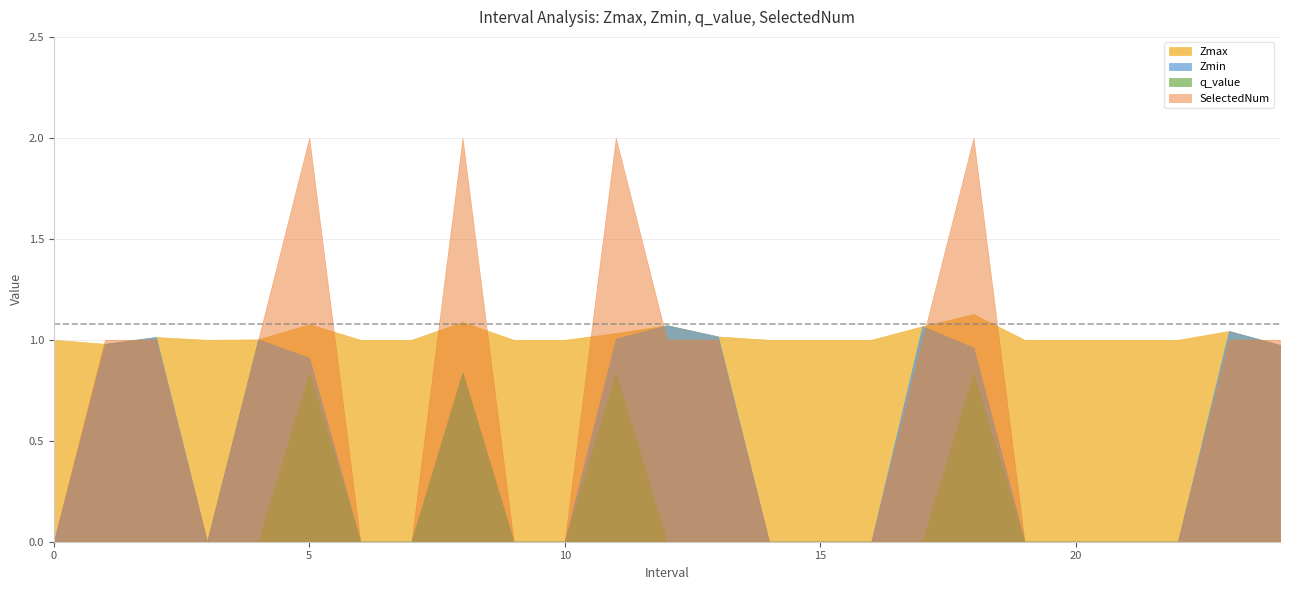

How many data points in Zmax are above 1?

10